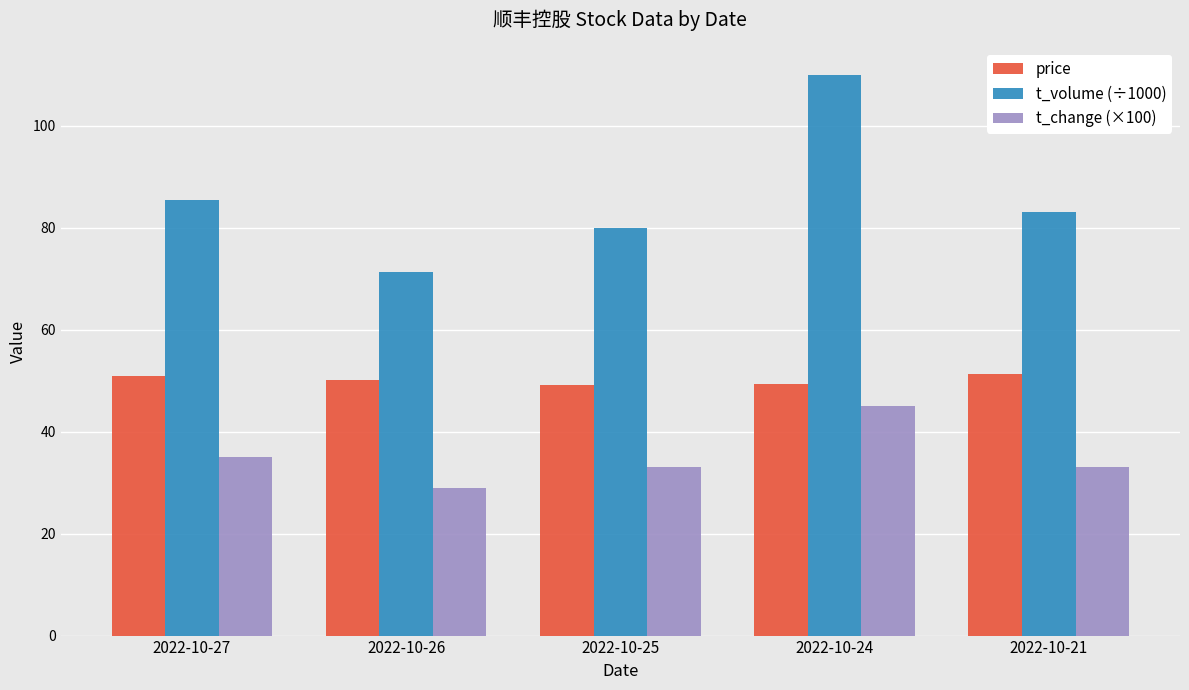

What is the difference between the highest and lowest values at 2022-10-26?

42.2